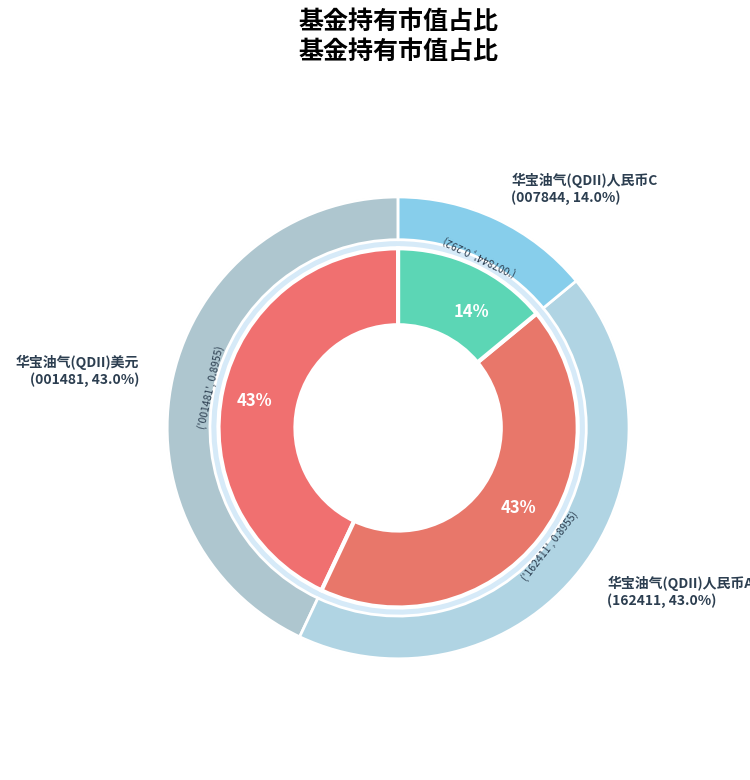

Which category has the smallest portion of the pie?

华宝油气(QDII)人民币C